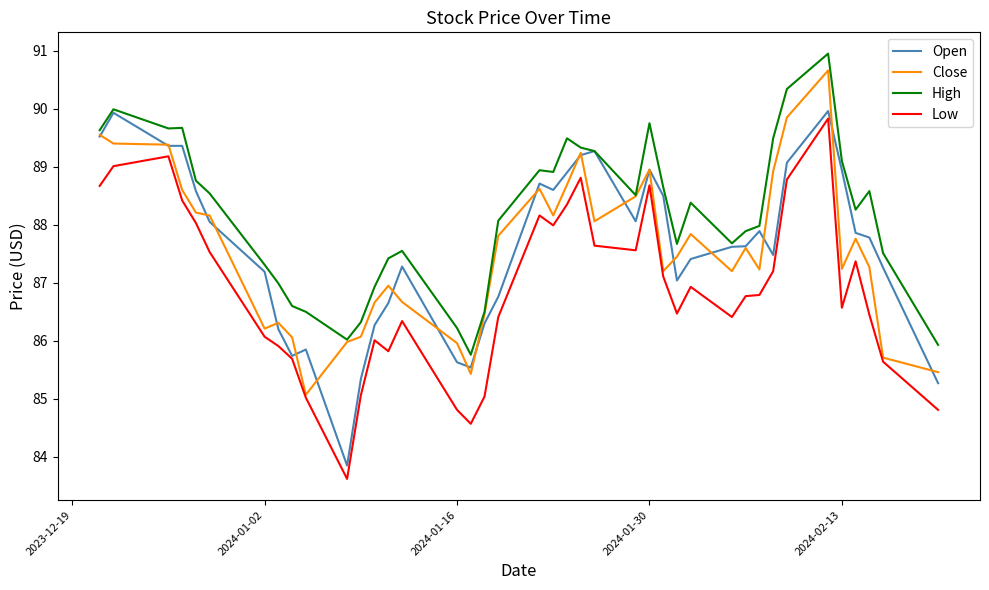

True or false: Low and High cross at least once.

False